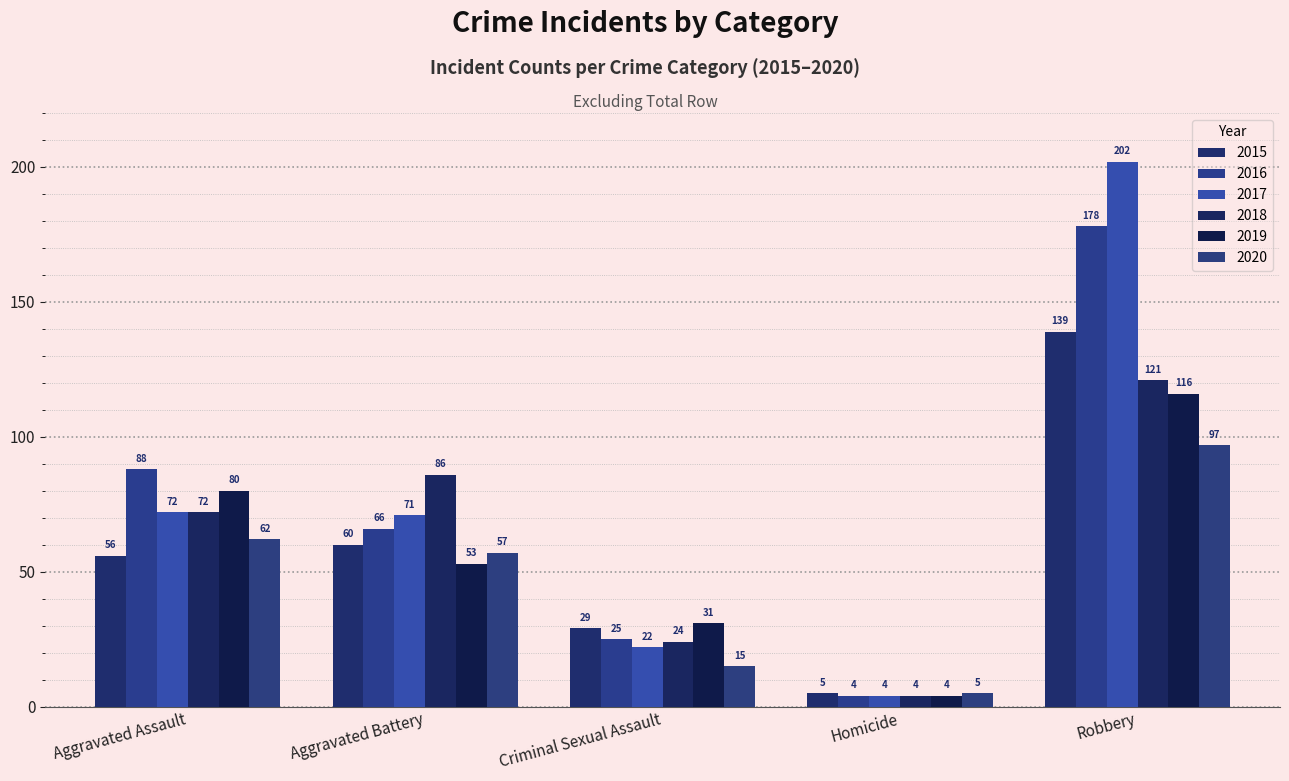

What is the greatest value displayed?

202